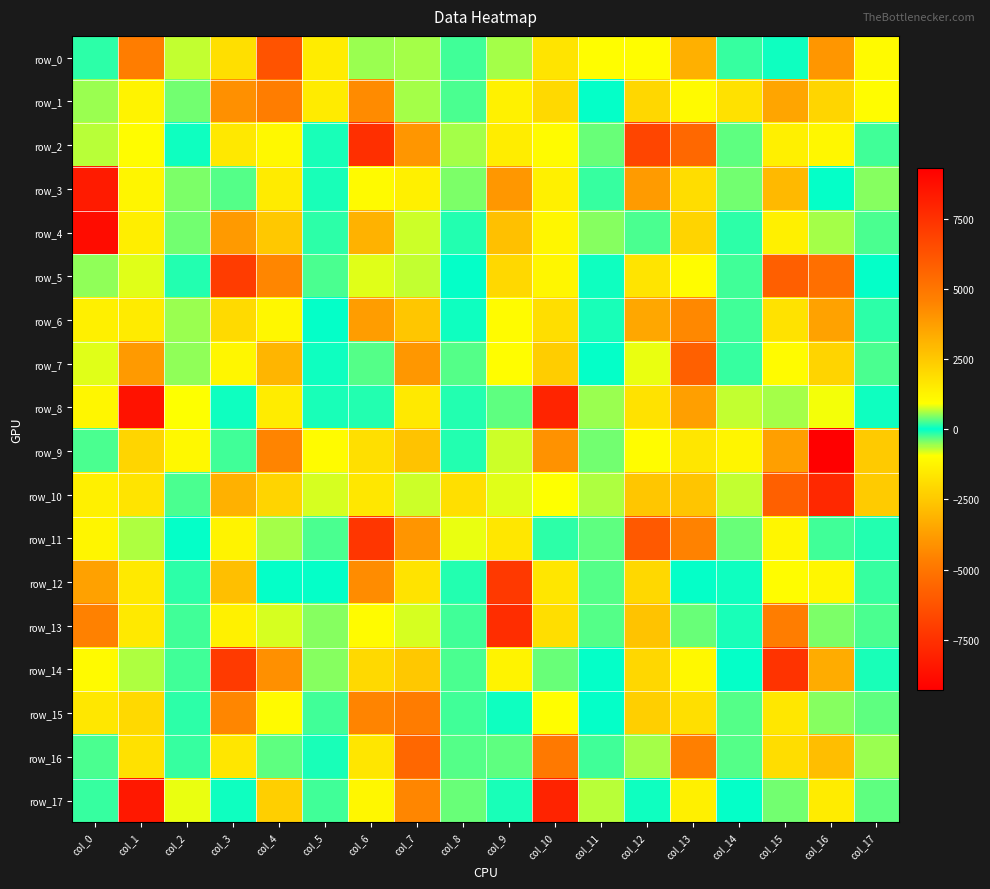

How many values in the row_2 series are below 358?

9